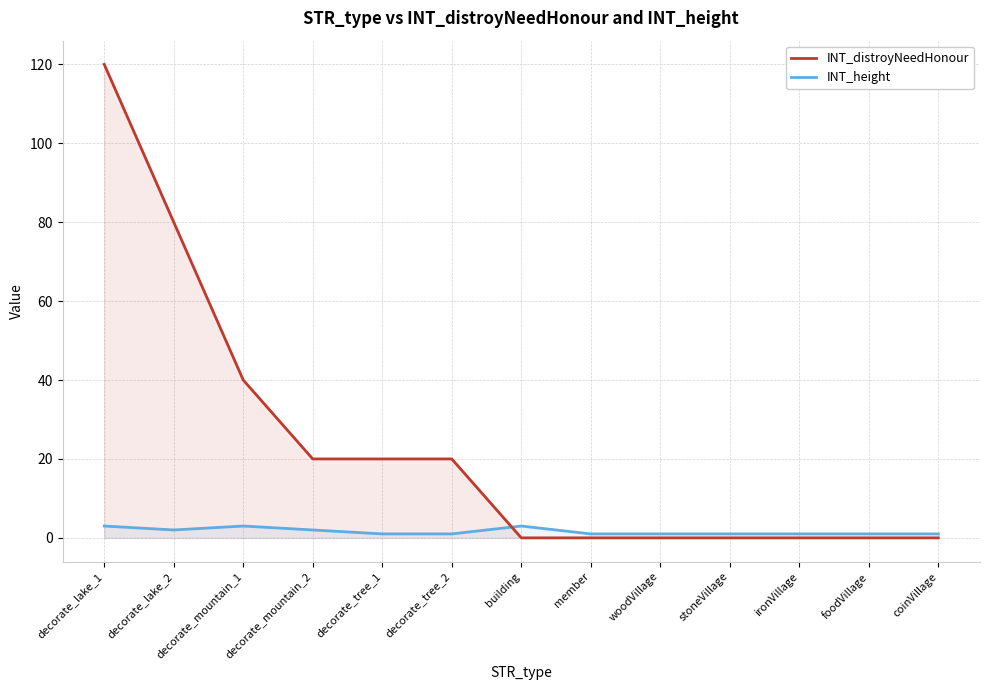

The value of INT_distroyNeedHonour at coinVillage is 0. True or false?

True